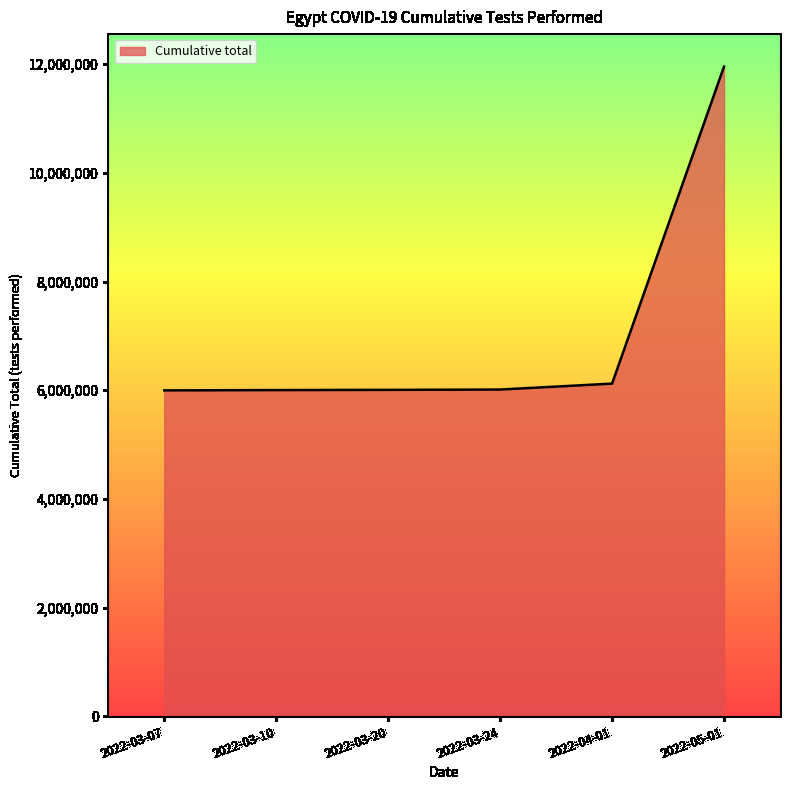

Which label corresponds to the largest value in the chart?

2022-05-01